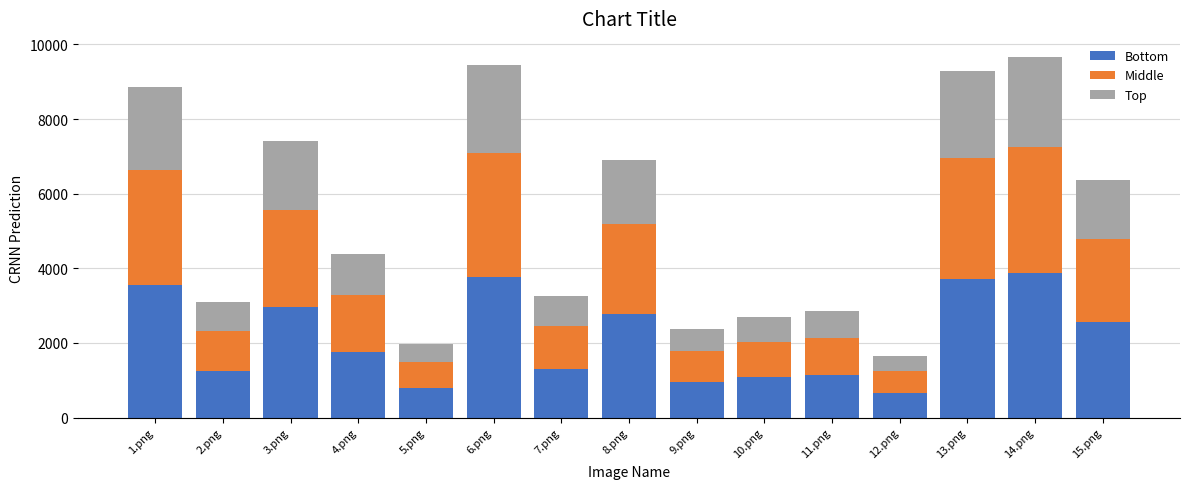

What is the sum of the Bottom values at 9.png and 2.png?

2190.0